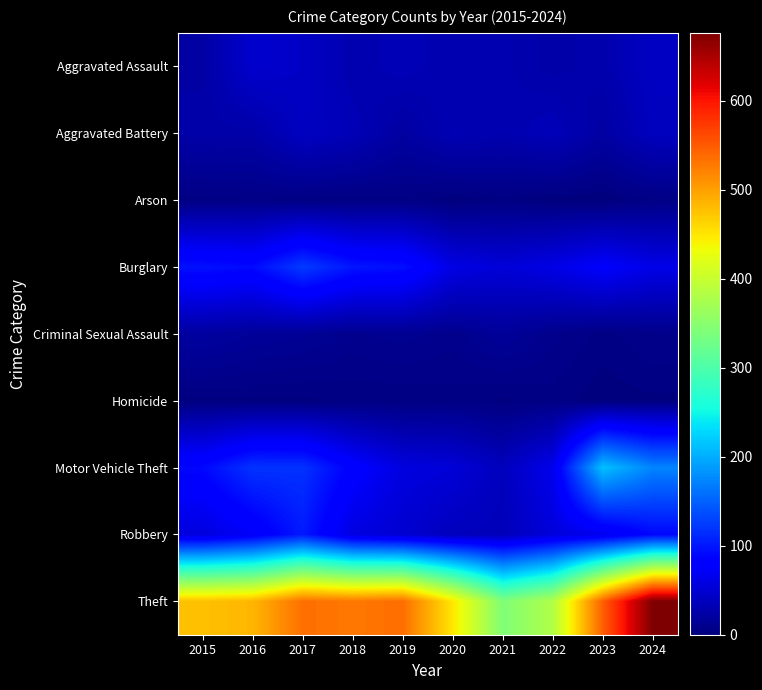

At how many categories does at least one series exceed 242?

10